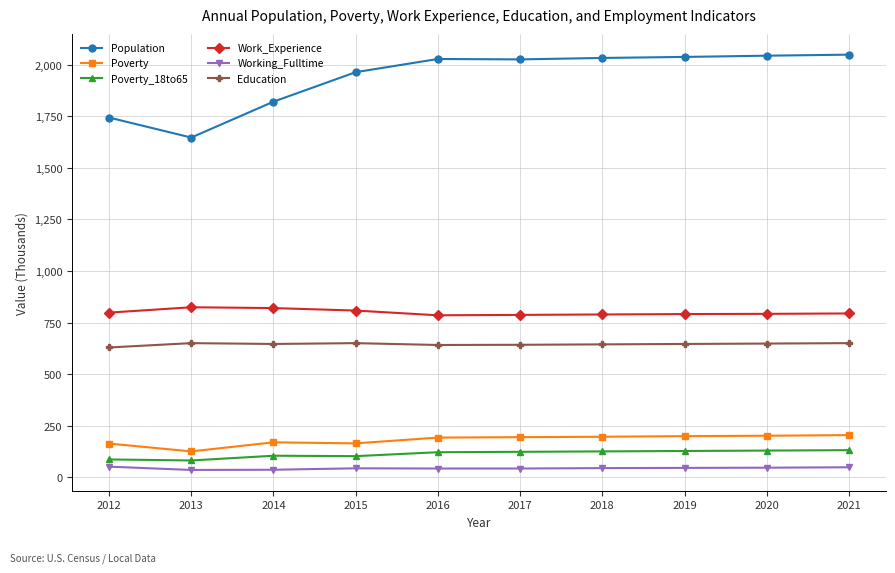

Is it true that Education equals 629 at 2012?

True